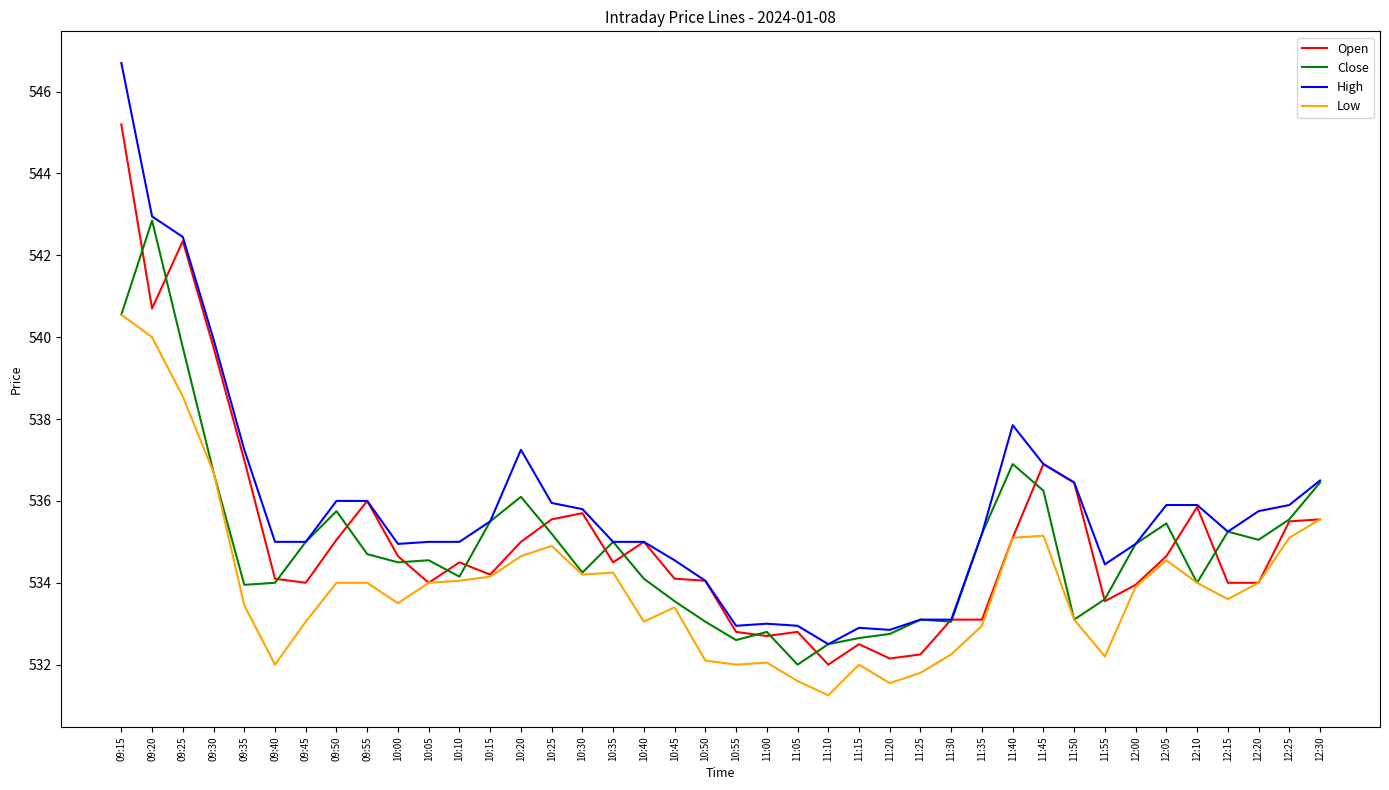

The Close series shows 212.1 at 11:40. True or false?

False